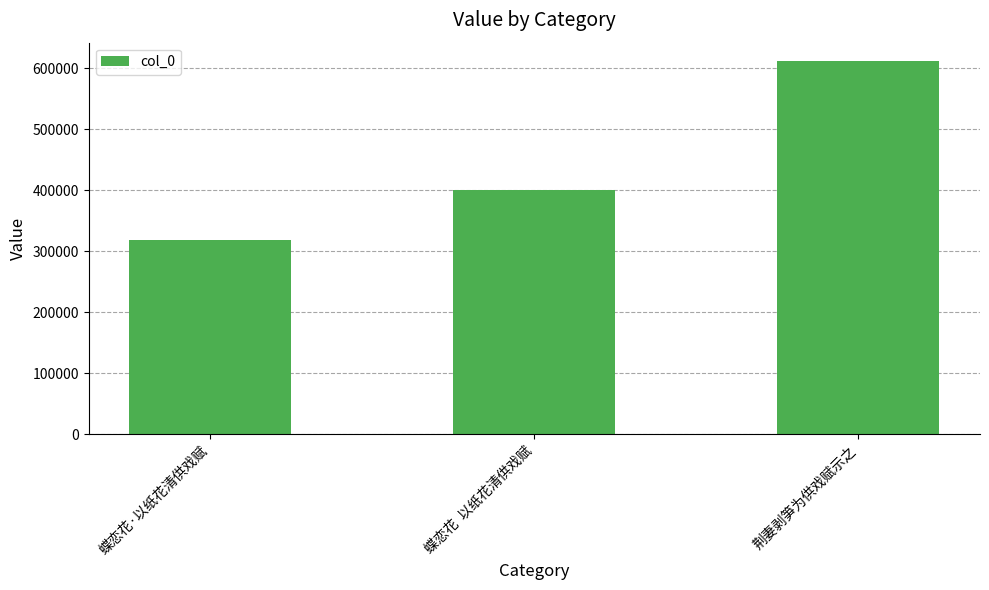

Approximately how many times larger is the value at 蝶恋花  以纸花清供戏赋 compared to 蝶恋花·以纸花清供戏赋?

1.3